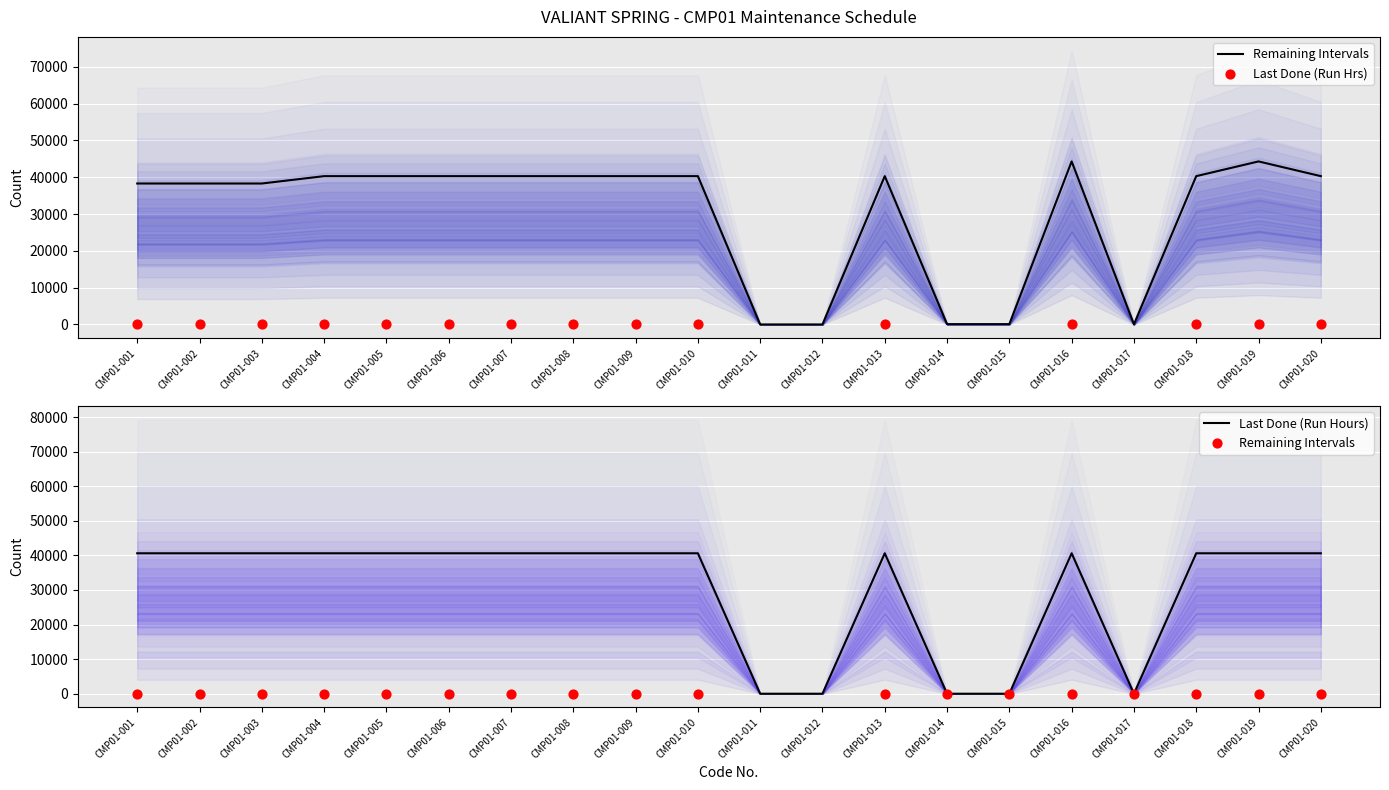

At which category is the sum across all series the highest?

CMP01-016